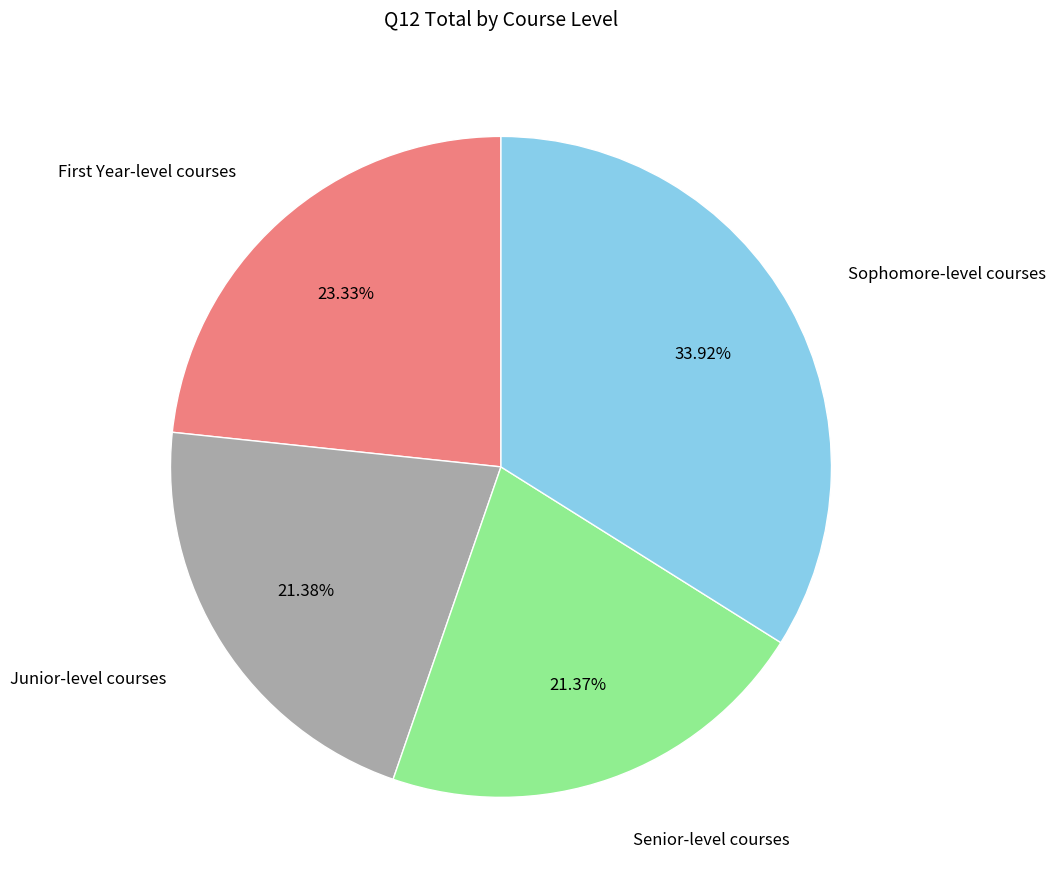

Is there any slice that represents more than half of the pie?

No